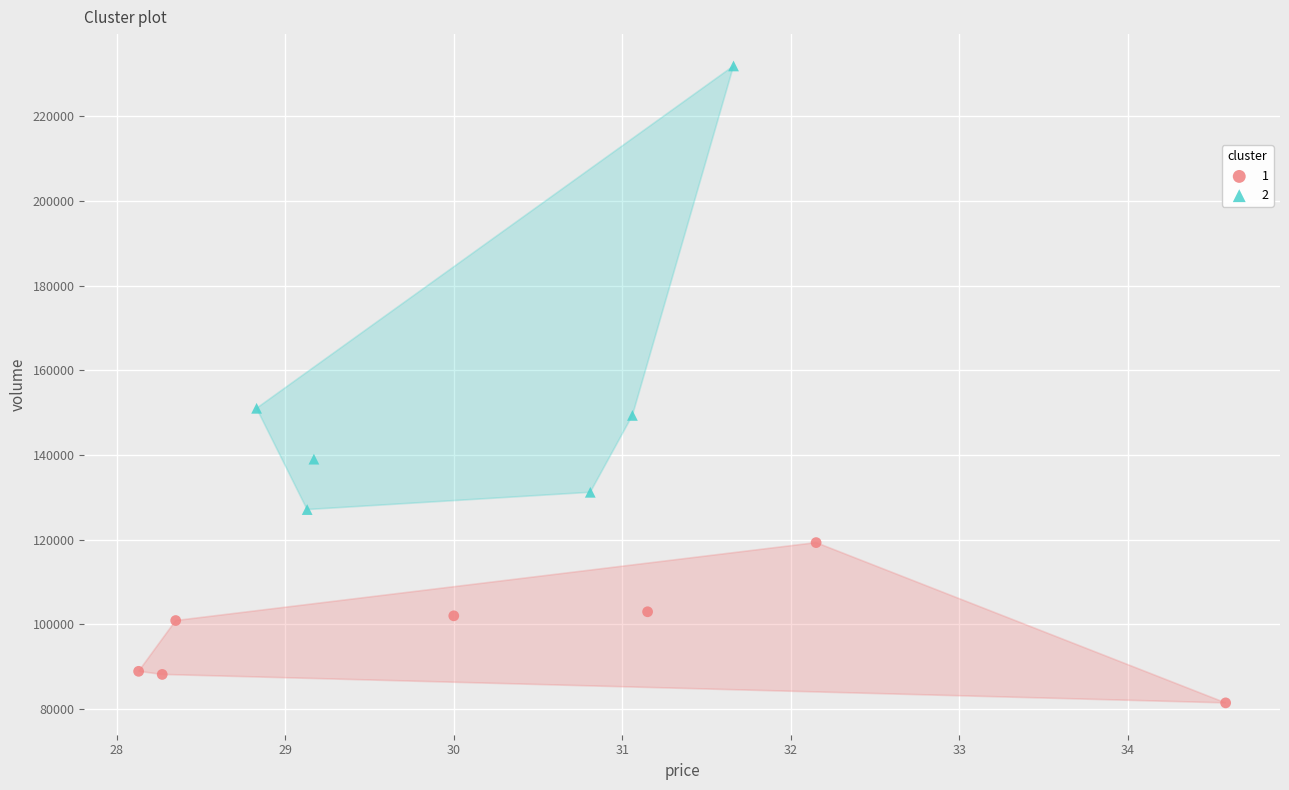

What are all the series names shown in the legend?

1, 2